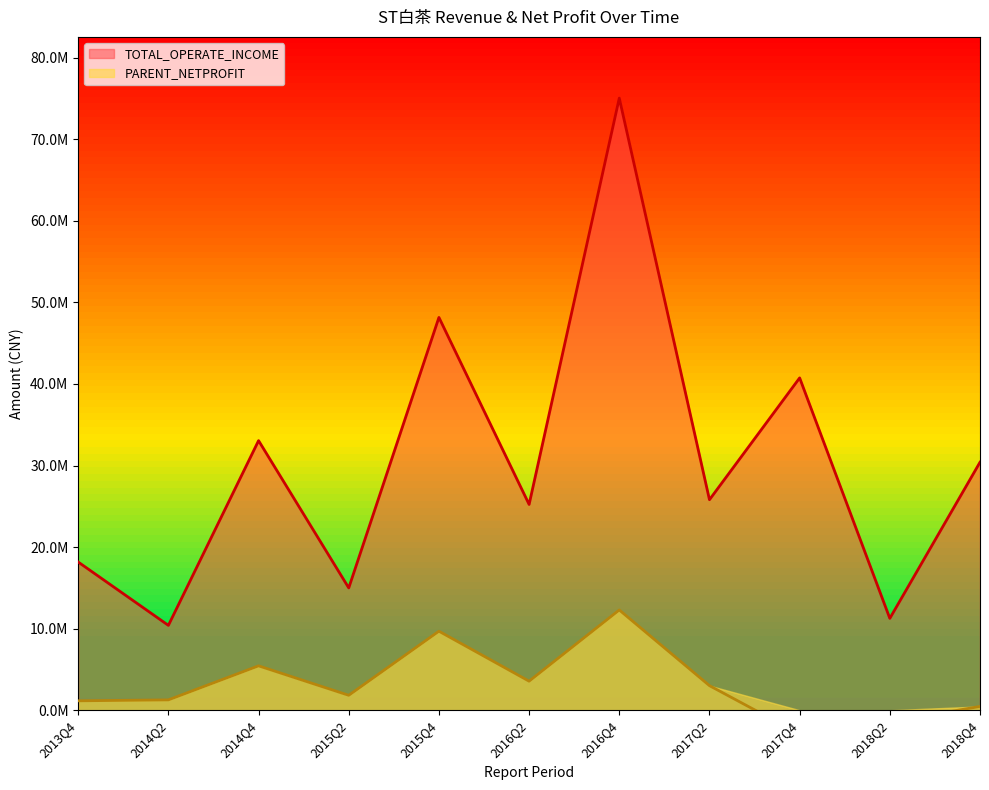

How many lines are shown in the chart?

2